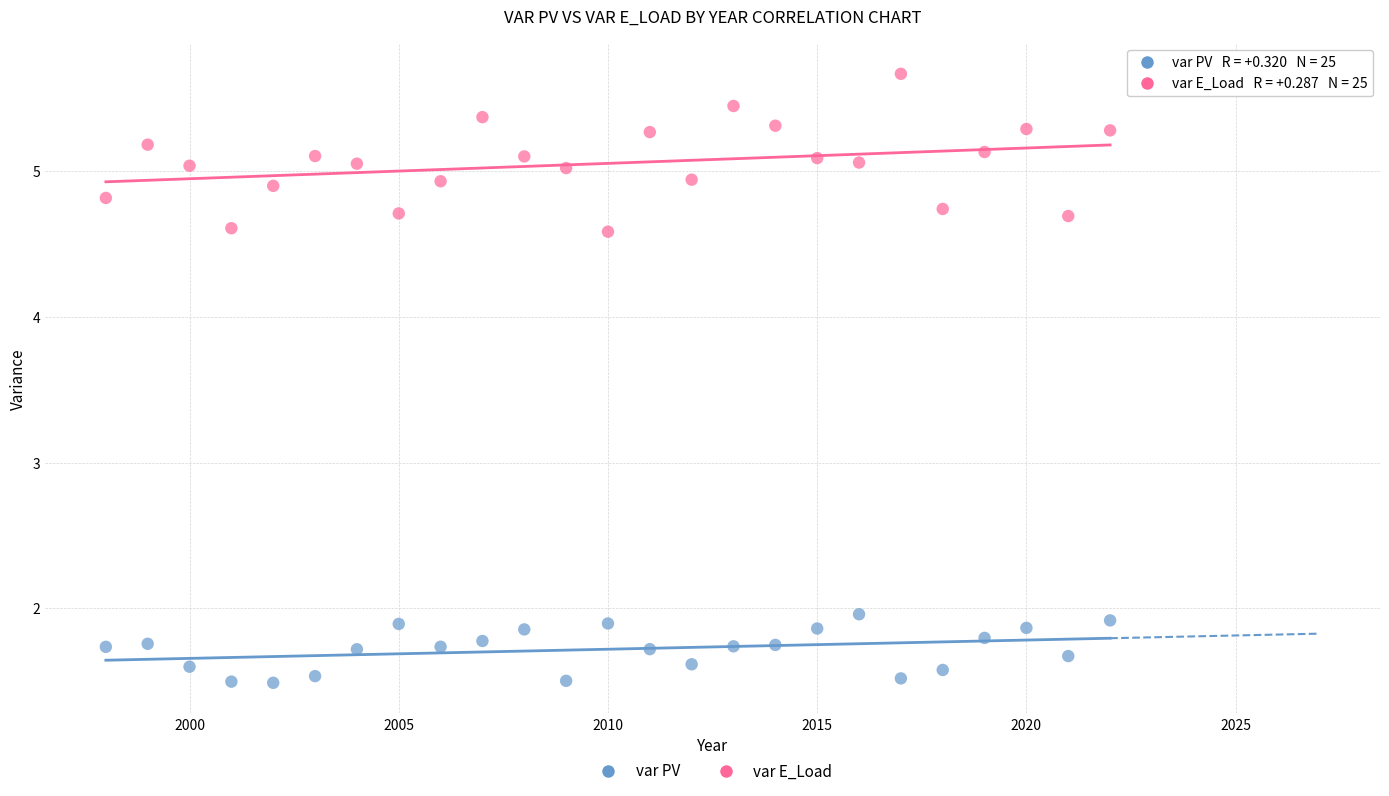

Which series reaches the minimum Y coordinate?

var PV